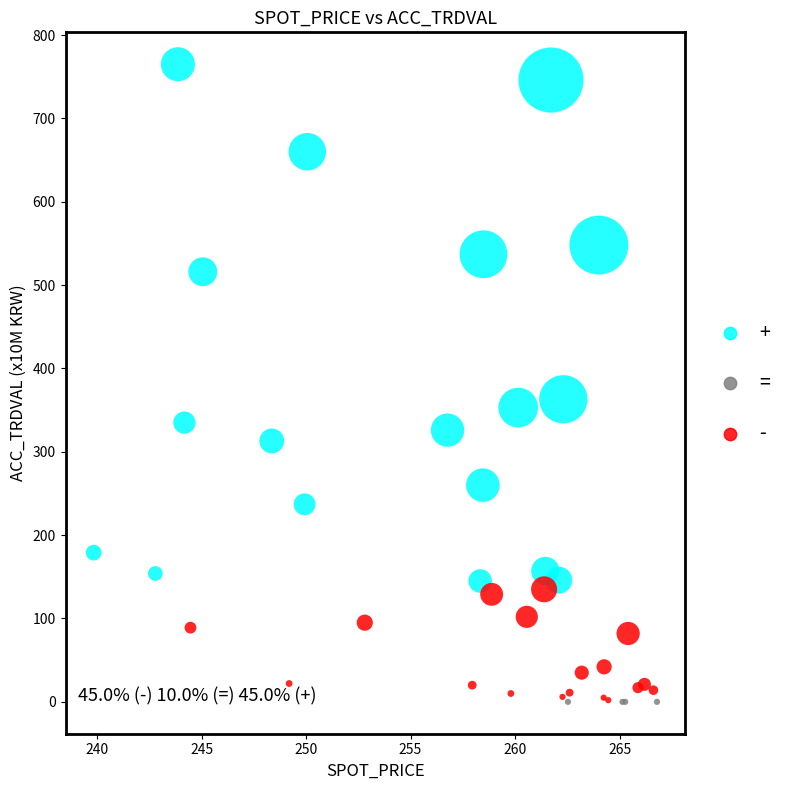

Which series reaches the maximum Y coordinate?

+